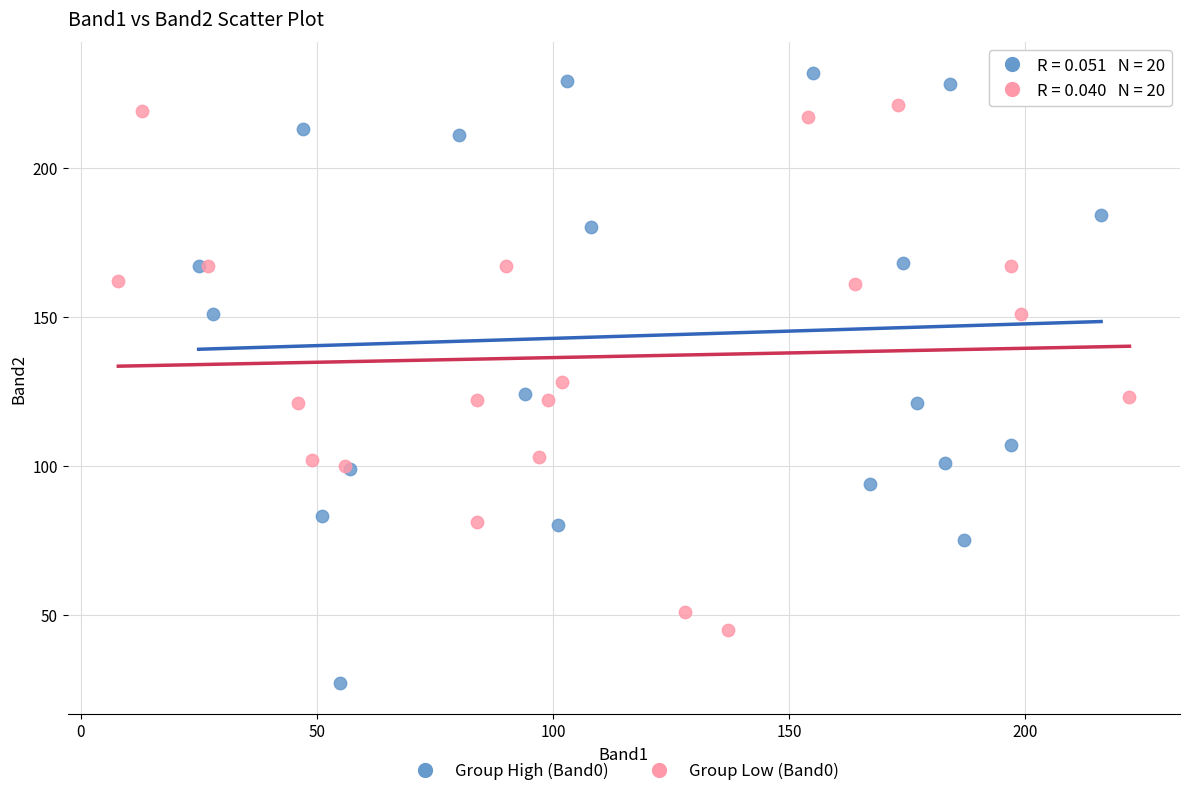

Which series contains the highest Y value?

Group High (Band0)